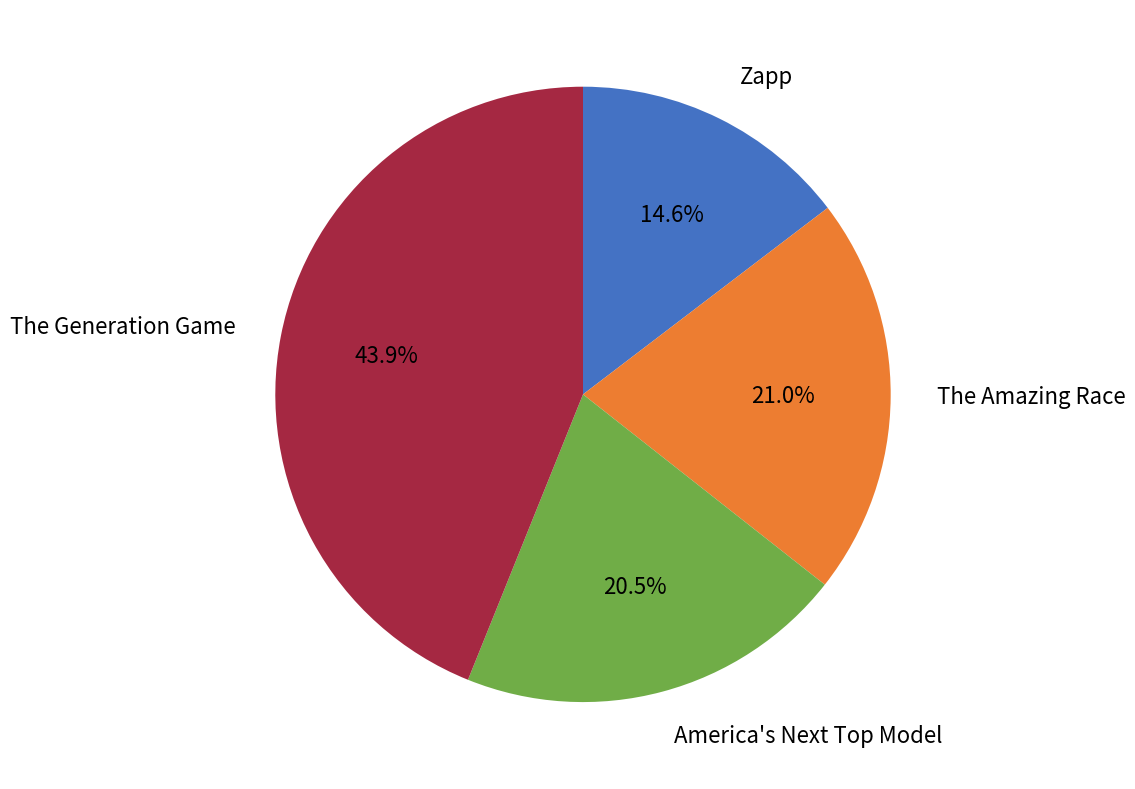

How many slices are in this pie chart?

4